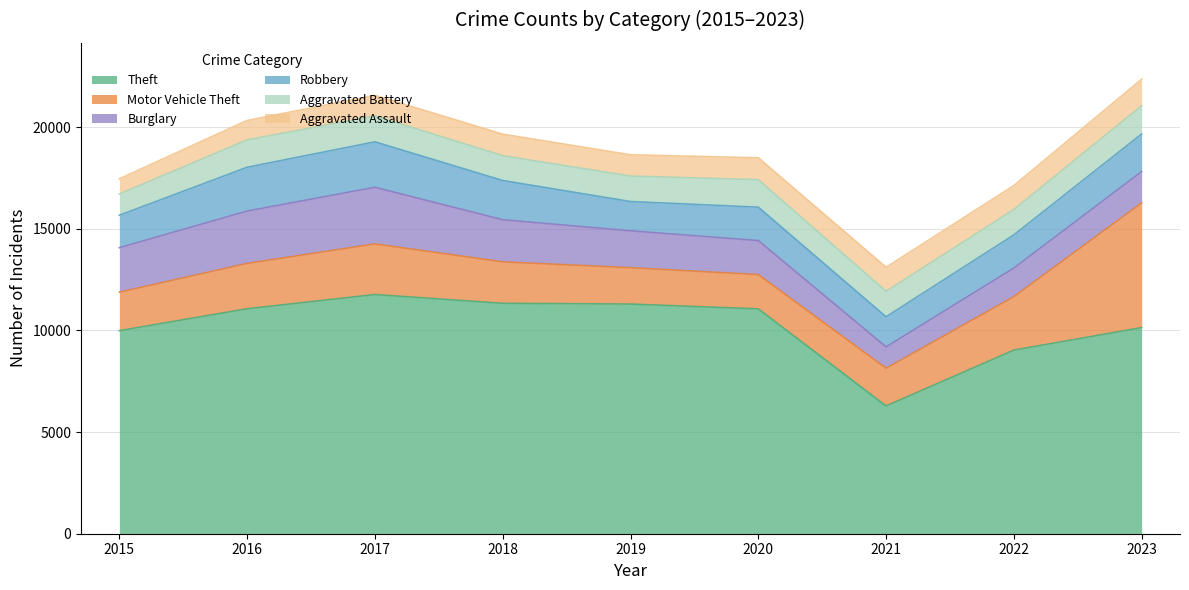

True or false: Theft and Aggravated Assault cross at least once.

False